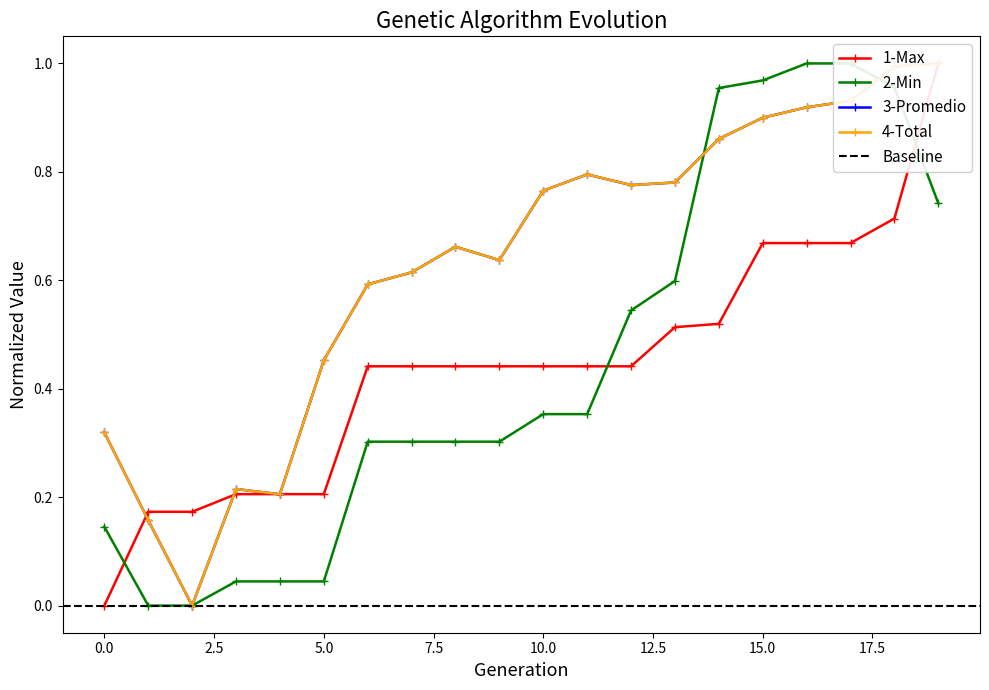

How many categories are shown in the chart?

20